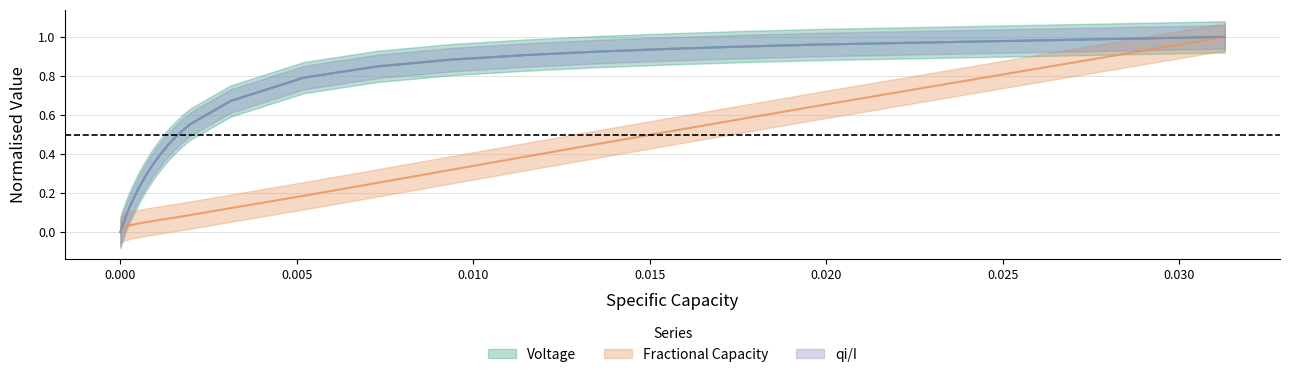

What is the maximum value shown in the chart?

1.0